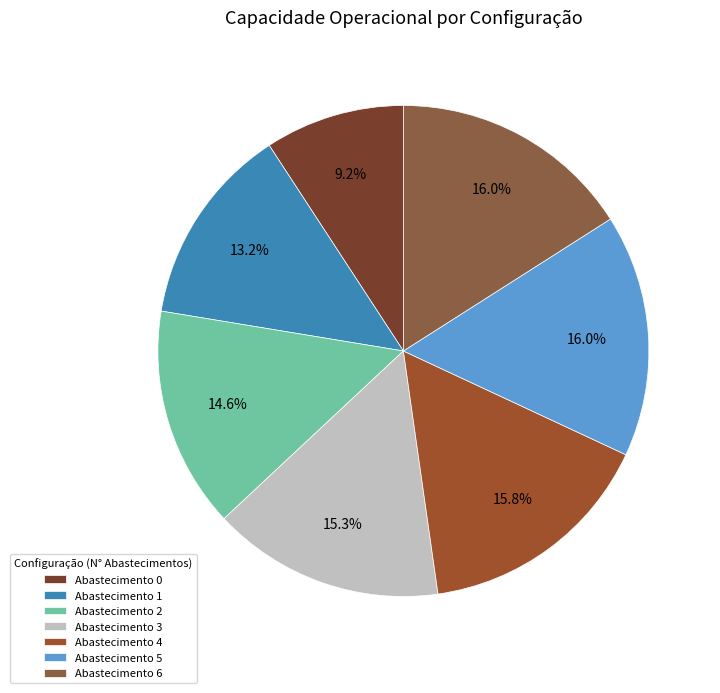

Count the number of slices in the pie.

7